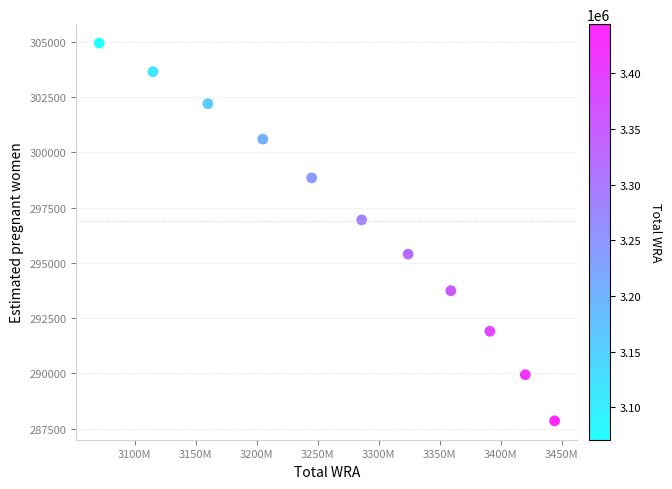

What Y value in the scatter plot is closest to 296400?

296945.4